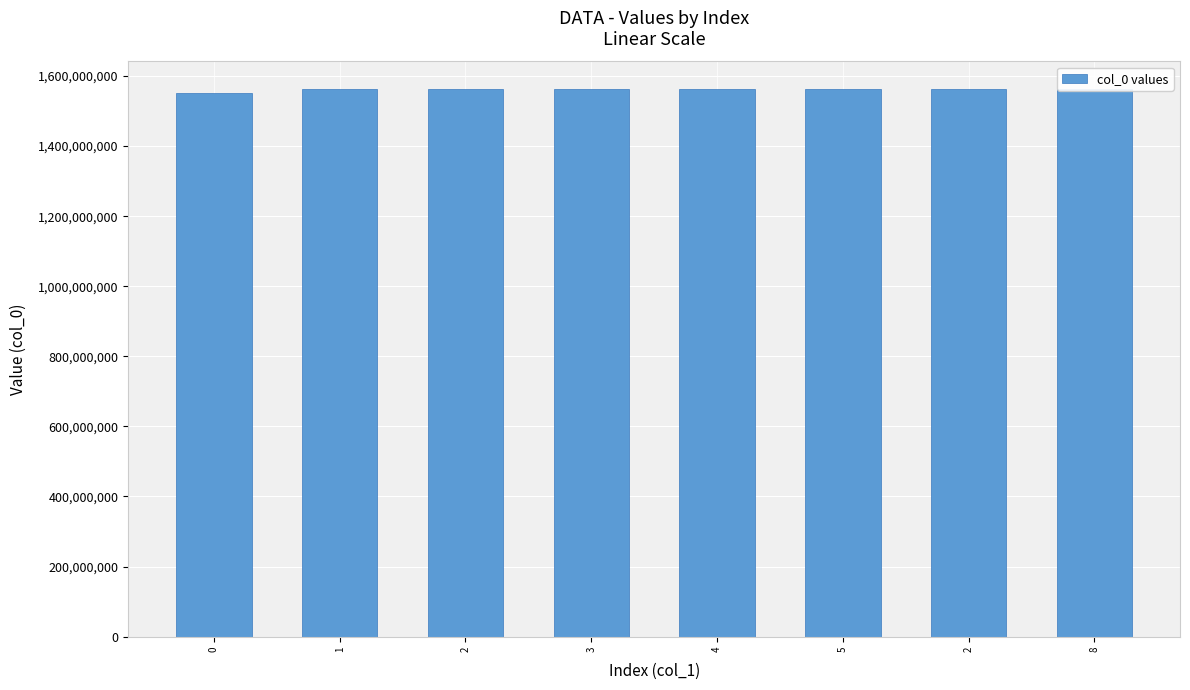

What is the label of the 5th bar from the left?

4